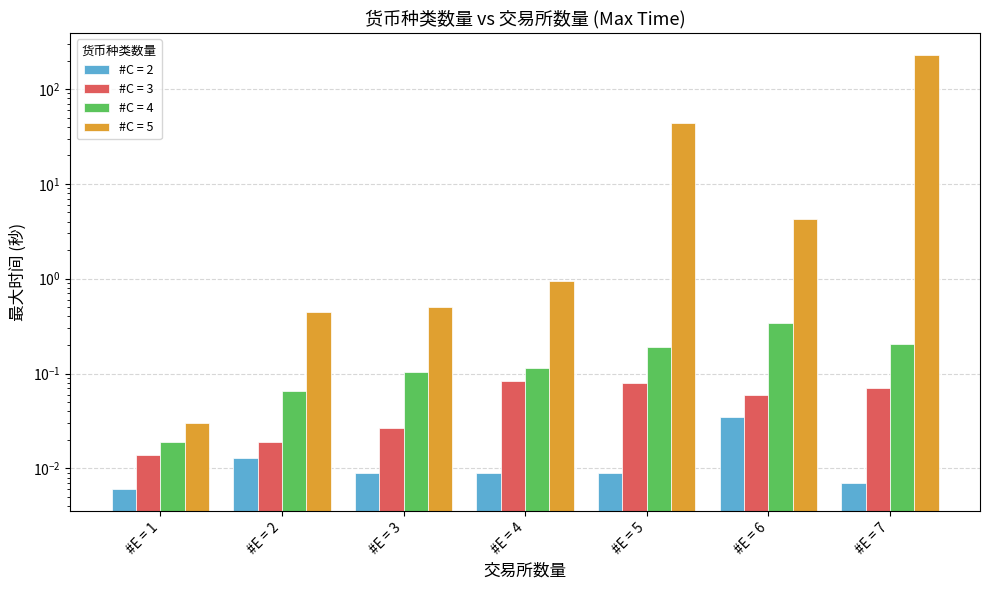

How many bars are there in total?

28